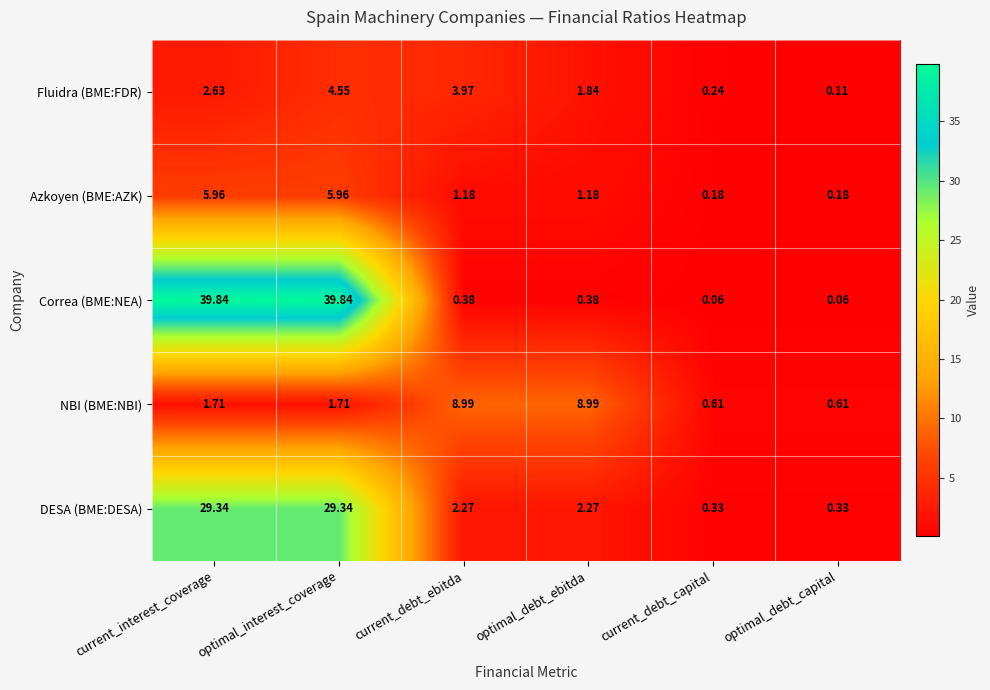

List the series in order of their peak value, lowest first.

Fluidra (BME:FDR), Azkoyen (BME:AZK), NBI (BME:NBI), DESA (BME:DESA), Correa (BME:NEA)